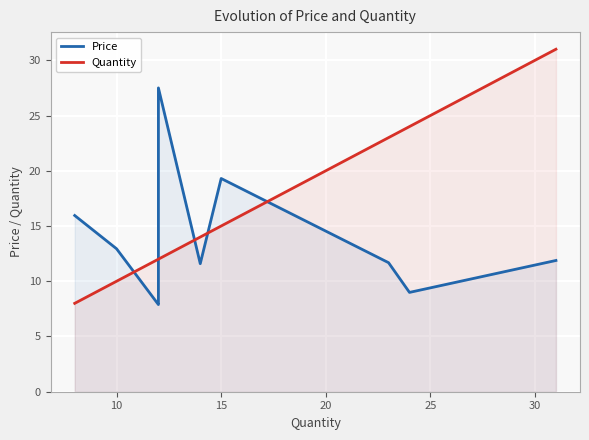

What is the sum of all Quantity values?

161.0